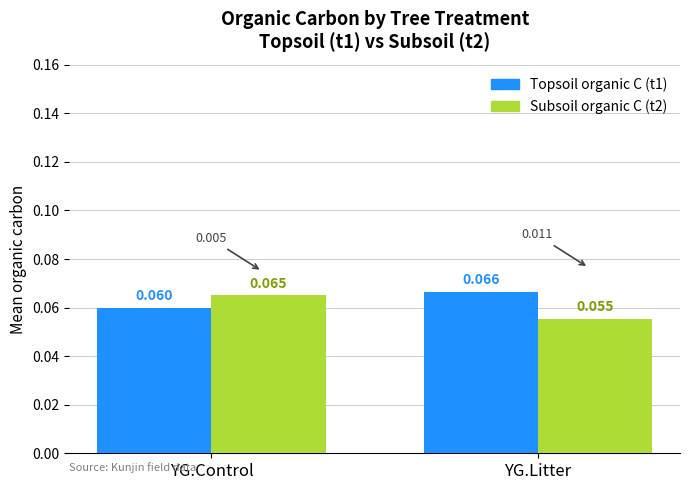

Is the value of Subsoil organic C (t2) at YG.Litter greater than the value of Topsoil organic C (t1) at YG.Litter?

No